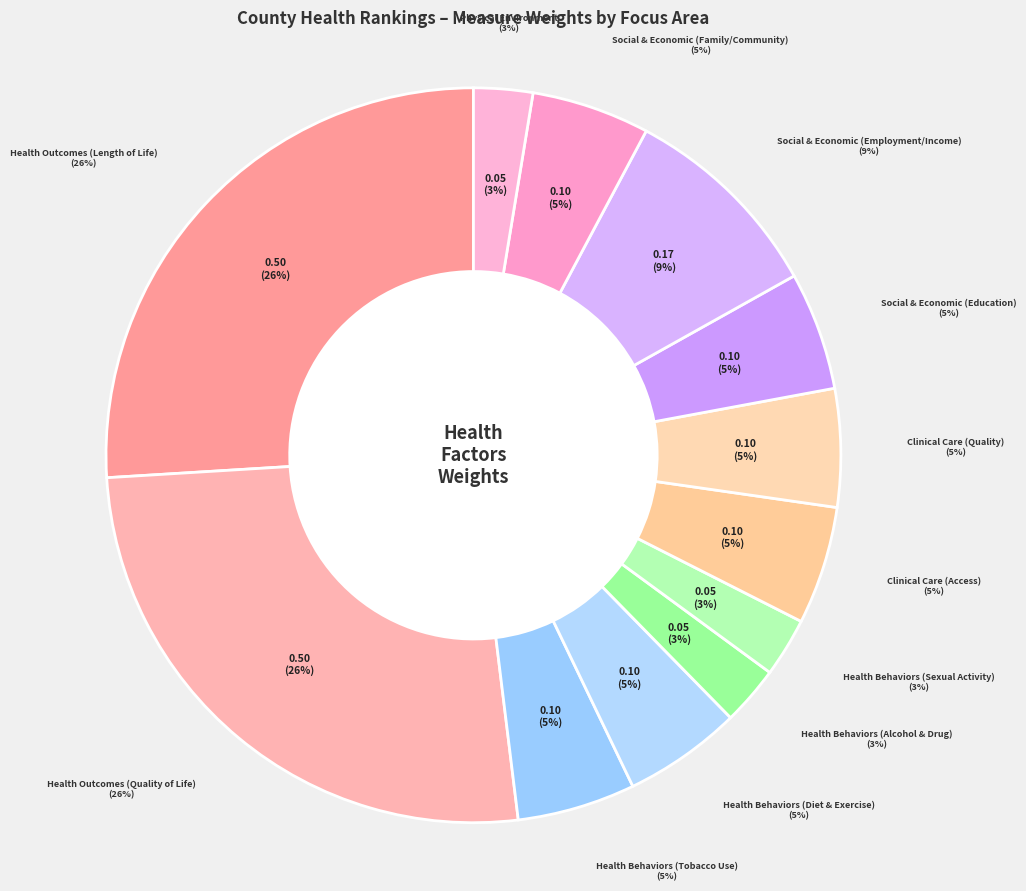

Which category has the smallest portion of the pie?

Health Behaviors
(Alcohol & Drug)